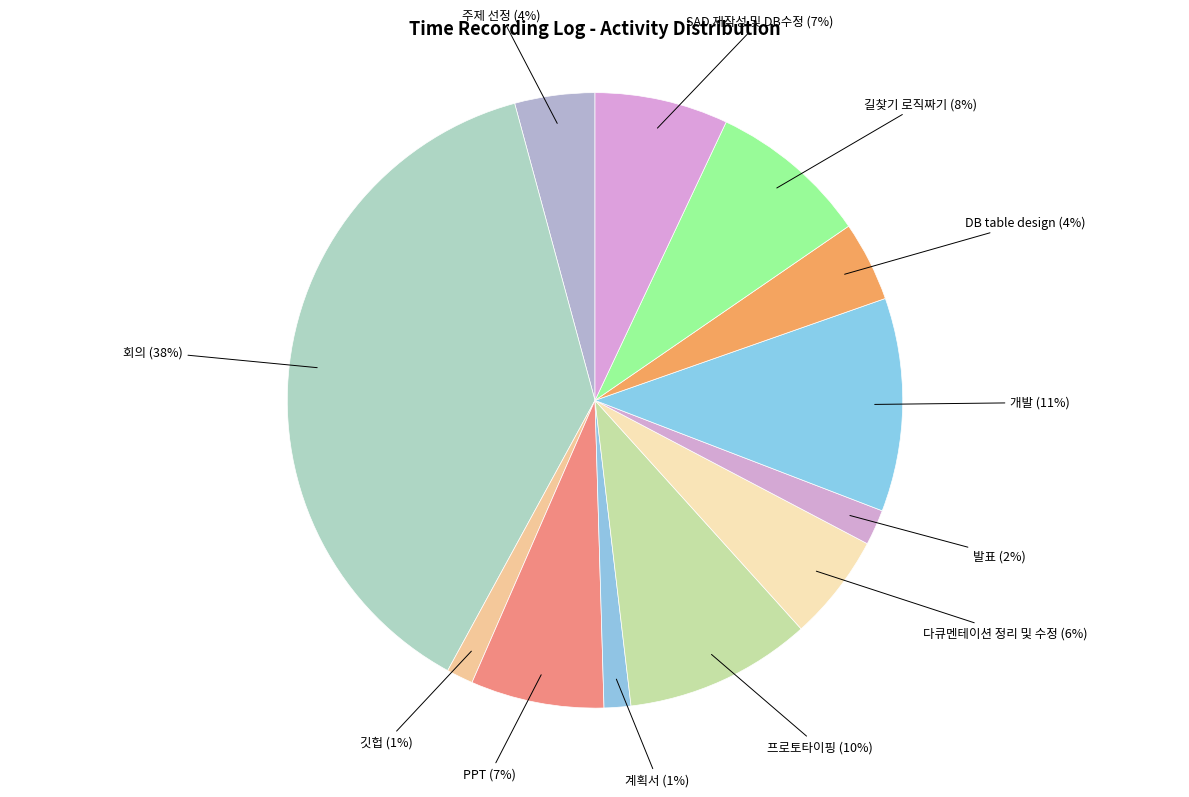

Count the number of slices in the pie.

12